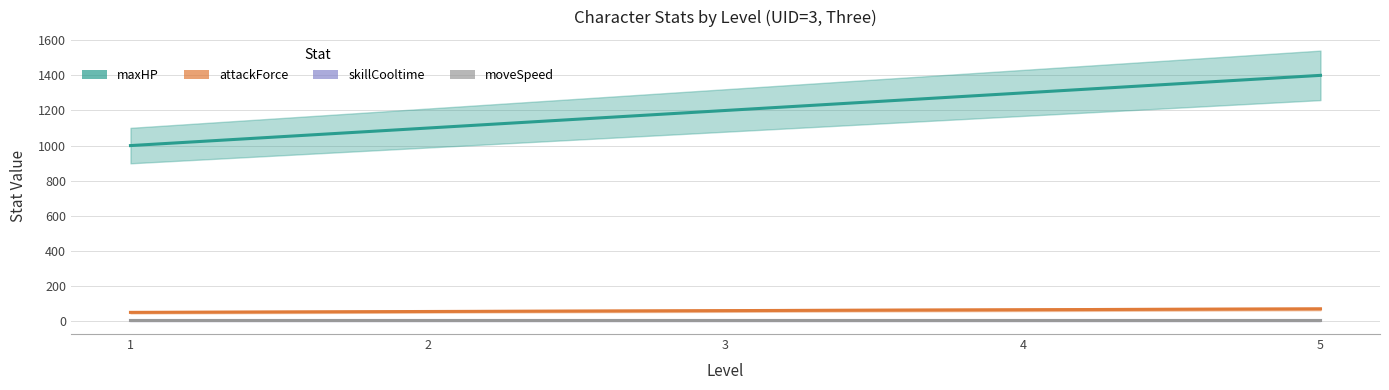

True or false: moveSpeed has a value of 3 at 1.

False